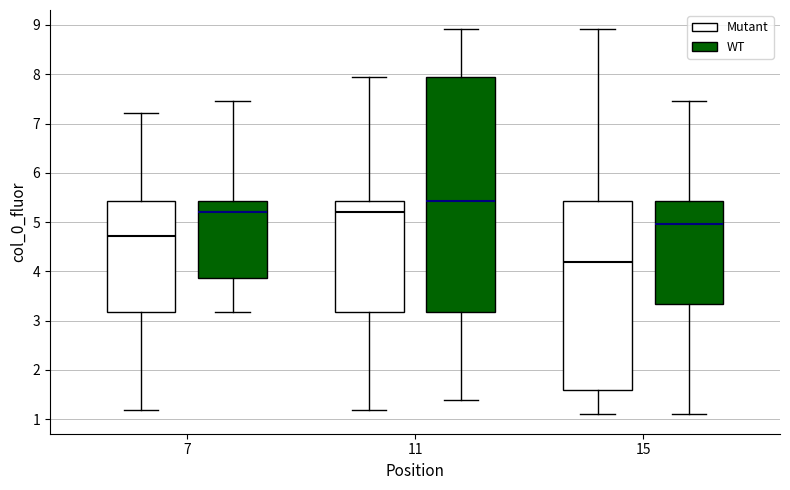

Reading left to right, transcribe this box plot: for each box, give where its median line is, the range the box spans, and where its two whiskers end, as read against the y-axis. The values are not printed on the chart, so give them approximately, as read against the axis.

7 (Mutant): median 4.7, box 3.2 to 5.4, whiskers 1.2 to 7.2
7 (WT): median 5.2, box 3.9 to 5.4, whiskers 3.2 to 7.4
11 (Mutant): median 5.2, box 3.2 to 5.4, whiskers 1.2 to 7.9
11 (WT): median 5.4, box 3.2 to 7.9, whiskers 1.4 to 8.9
15 (Mutant): median 4.2, box 1.6 to 5.4, whiskers 1.1 to 8.9
15 (WT): median 5.0, box 3.3 to 5.4, whiskers 1.1 to 7.4